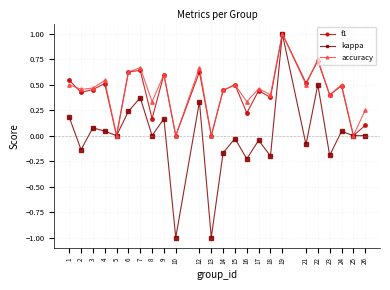

Is the value of accuracy at 23 greater than the value of f1 at 19?

No